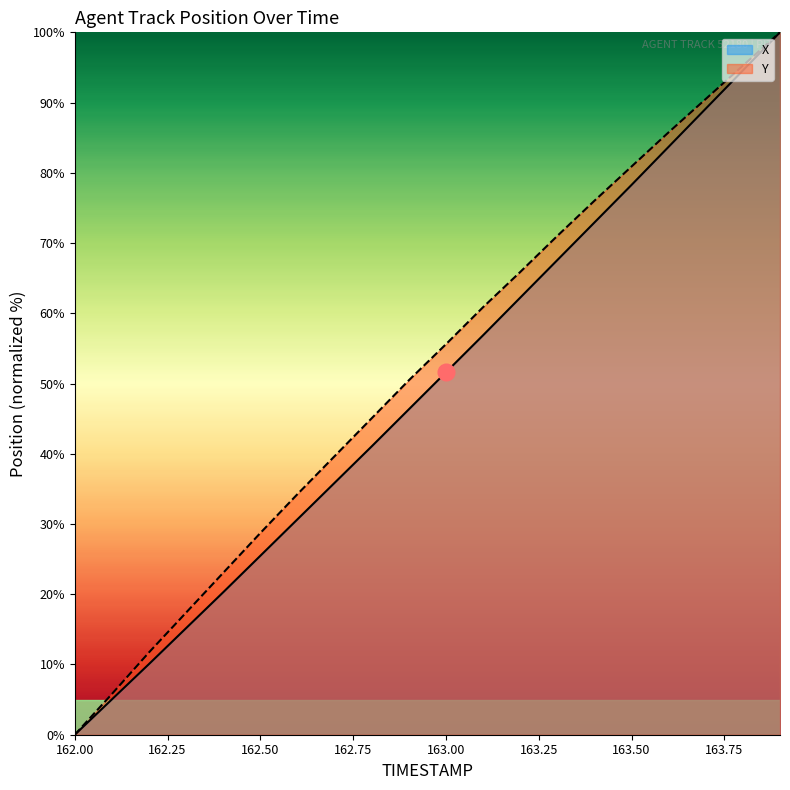

True or false: X has more than 2 interior local peaks.

False